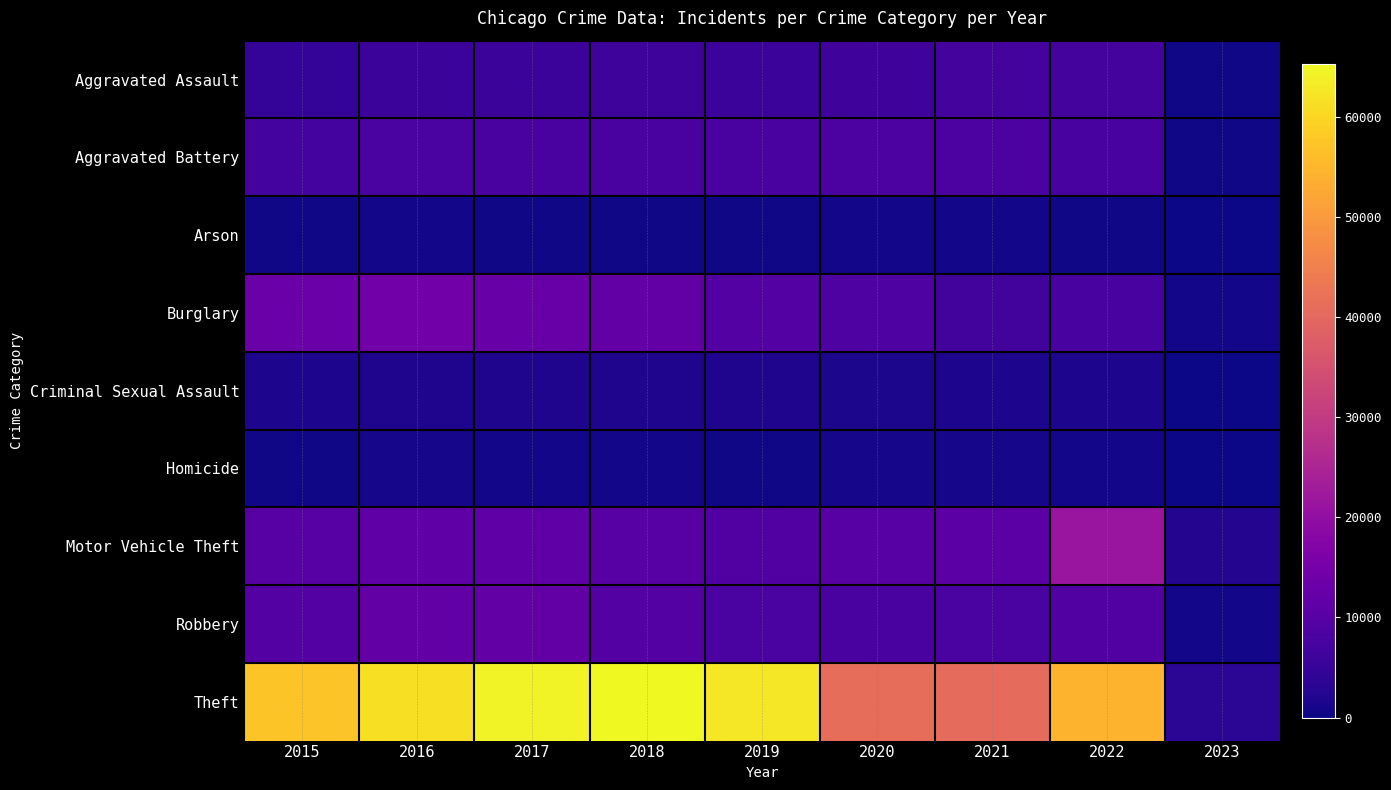

Reading left to right, extract all data points from this chart.

Aggravated Assault: 2015=4480	2016=5712	2017=5793	2018=6001	2019=5840	2020=6263	2021=7243	2022=7269	2023=460
Aggravated Battery: 2015=7018	2016=8085	2017=7845	2018=7734	2019=7857	2020=8320	2021=8346	2022=7487	2023=510
Arson: 2015=448	2016=515	2017=444	2018=373	2019=376	2020=589	2021=527	2022=424	2023=36
Burglary: 2015=13184	2016=14289	2017=13001	2018=11746	2019=9639	2020=8757	2021=6658	2022=7582	2023=553
Criminal Sexual Assault: 2015=1670	2016=1816	2017=1940	2018=1977	2019=1877	2020=1452	2021=1685	2022=1742	2023=94
Homicide: 2015=496	2016=786	2017=672	2018=589	2019=498	2020=787	2021=803	2022=710	2023=40
Motor Vehicle Theft: 2015=10068	2016=11286	2017=11380	2018=9983	2019=8977	2020=9954	2021=10595	2022=21394	2023=2431
Robbery: 2015=9638	2016=11960	2017=11880	2018=9679	2019=7994	2020=7855	2021=7919	2022=8966	2023=749
Theft: 2015=57350	2016=61618	2017=64381	2018=65285	2019=62484	2020=41311	2021=40775	2022=54567	2023=3414